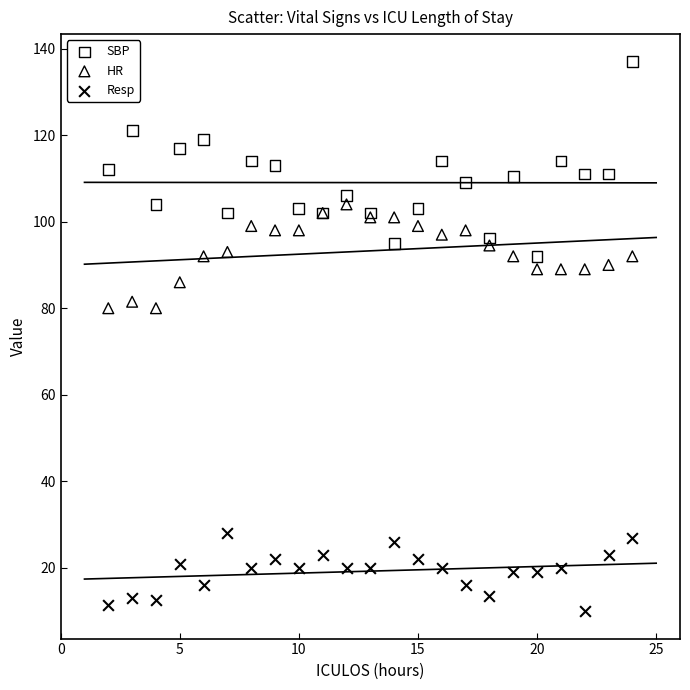

Which series contains the highest Y value?

SBP